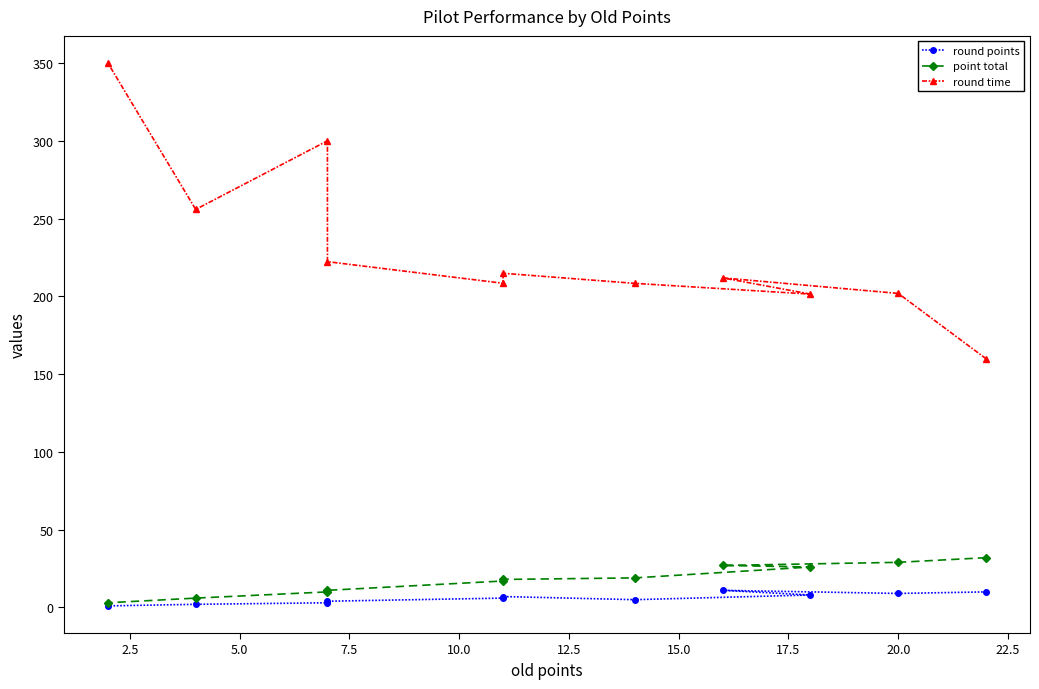

Which series has the largest range (max minus min)?

round time